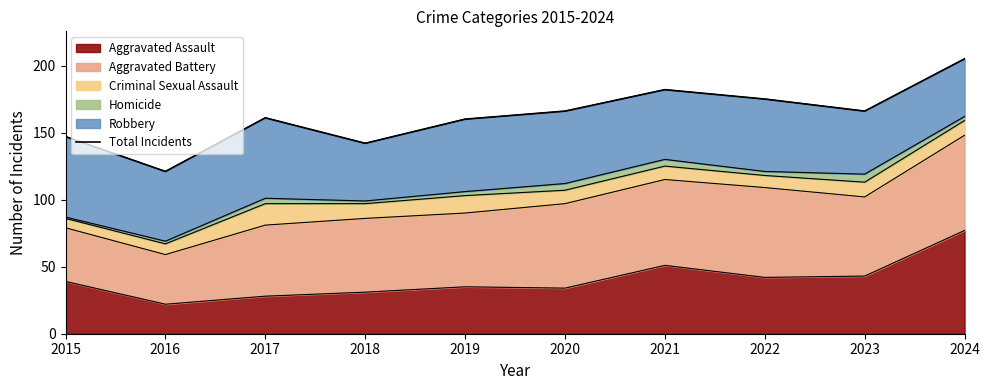

What is the sum of the values at 2022 and 2015?

322